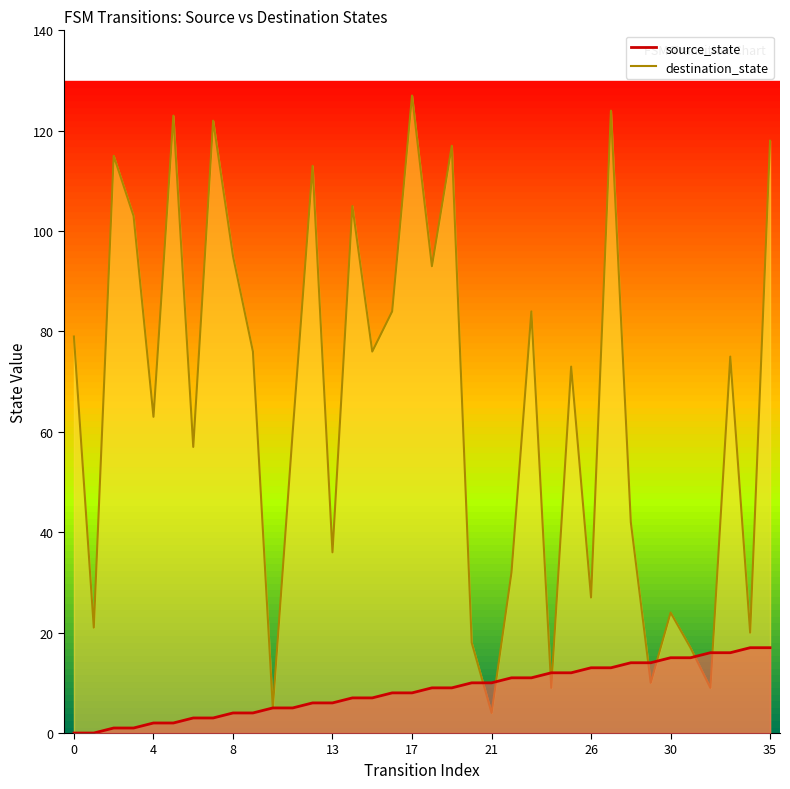

Rank the categories by destination_state value from highest to lowest.

17, 27, 5, 7, 35, 19, 2, 12, 14, 3, 8, 18, 16, 23, 0, 9, 15, 33, 25, 4, 11, 6, 28, 13, 22, 26, 30, 1, 34, 20, 31, 29, 24, 32, 10, 21